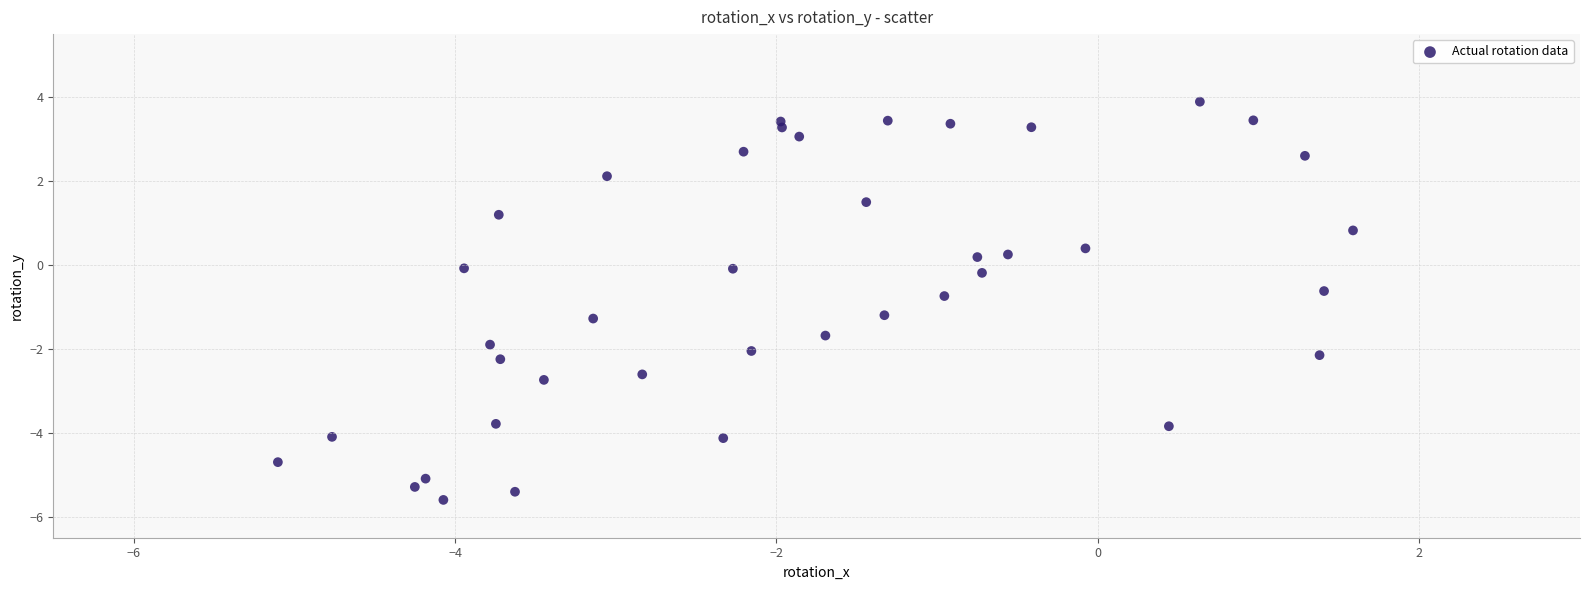

What is the range of Y values (max minus min)?

9.5